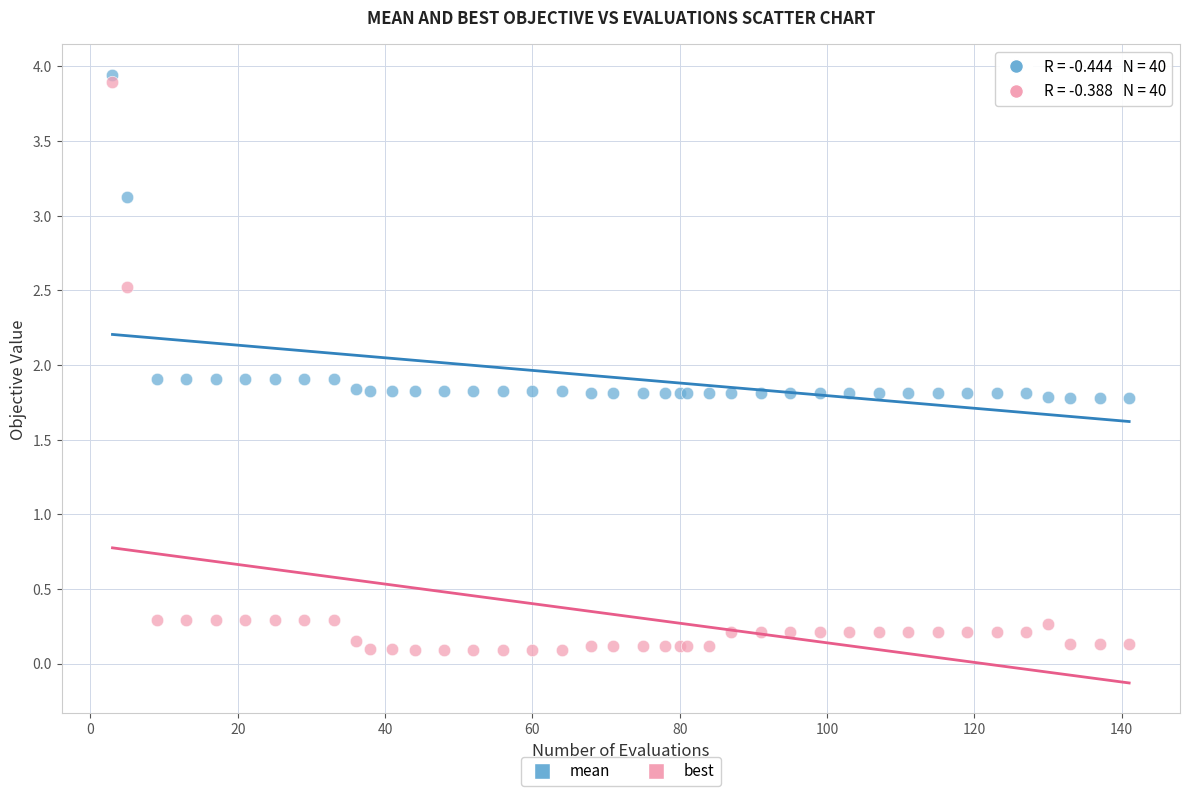

What is the X range (max minus min) for the scatter plot?

138.0